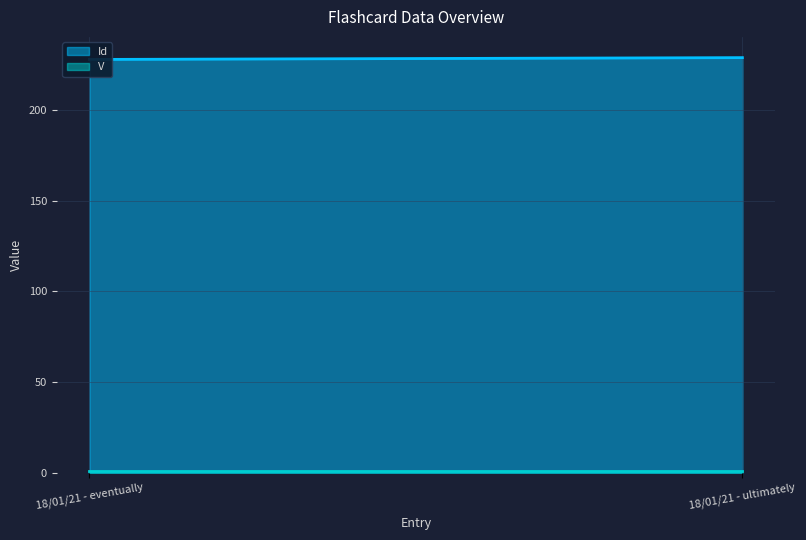

Read the V value at 18/01/21 - eventually.

1